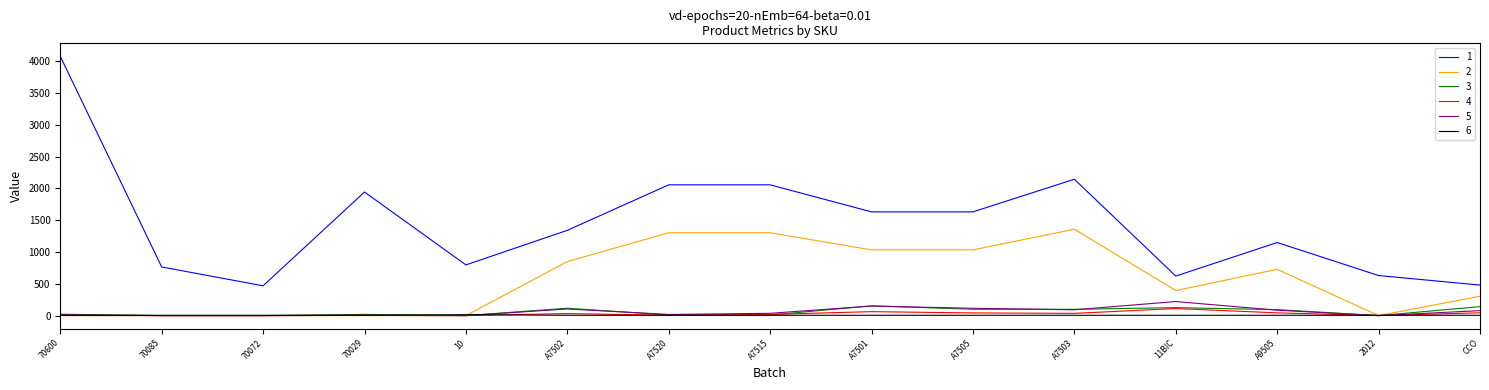

True or false: 1 and 6 cross at least once.

False